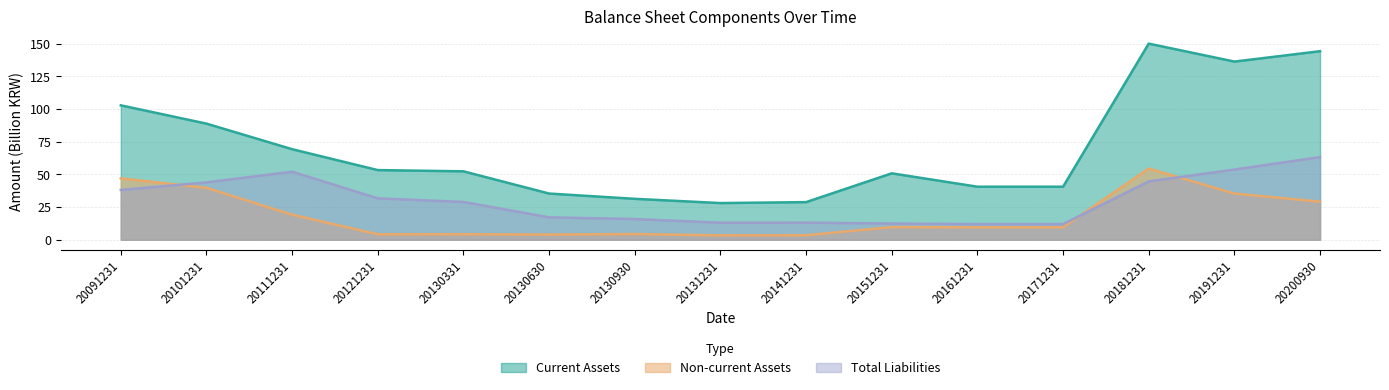

What is the sum of the Non-current Assets values at 20161231 and 20181231?

64.0